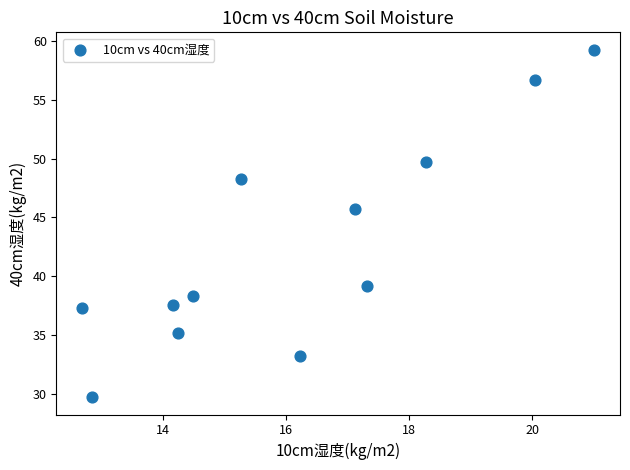

What is the range of X values (max minus min)?

8.3